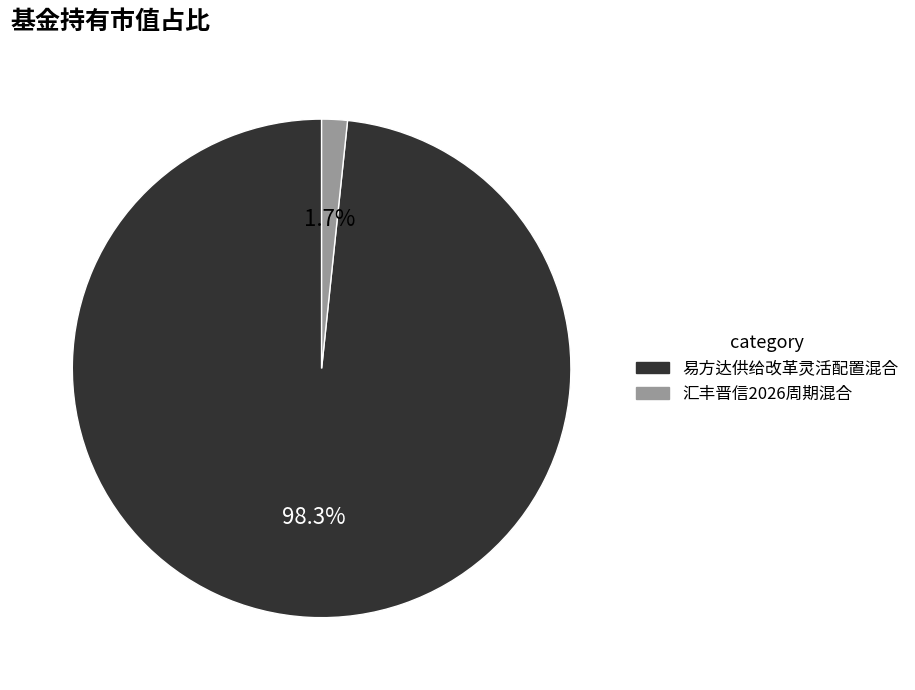

Which slice is the largest?

易方达供给改革灵活配置混合